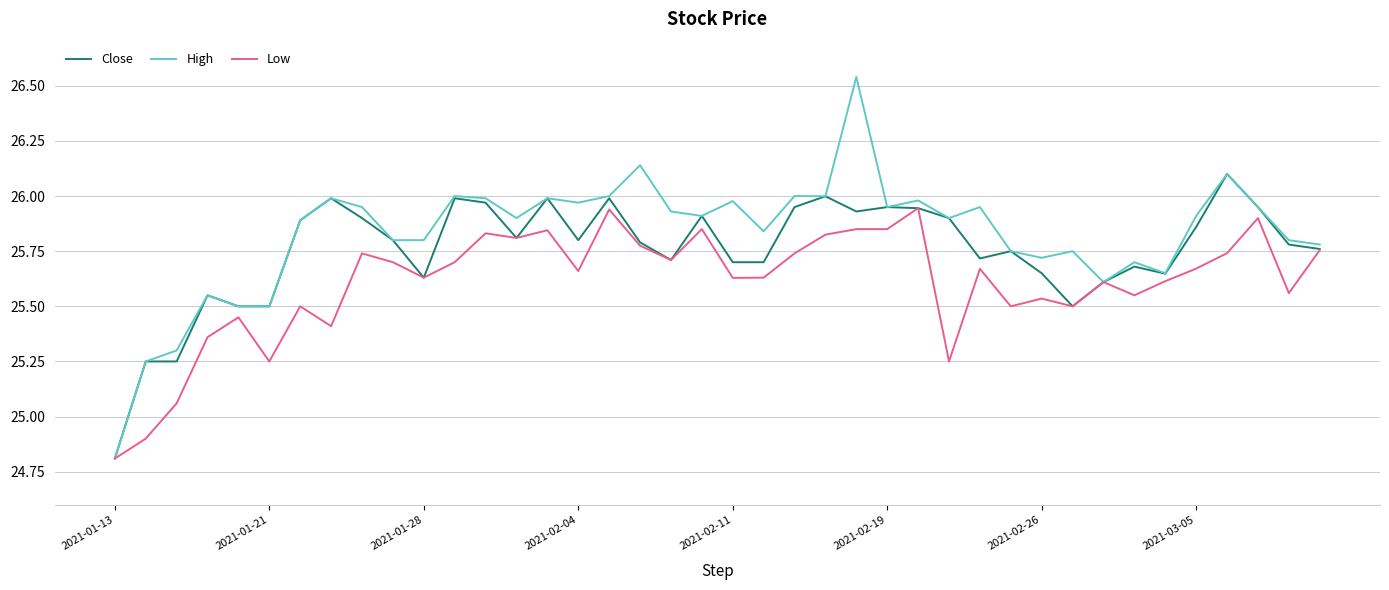

Rank the series by their maximum value, from highest to lowest.

High, Close, Low